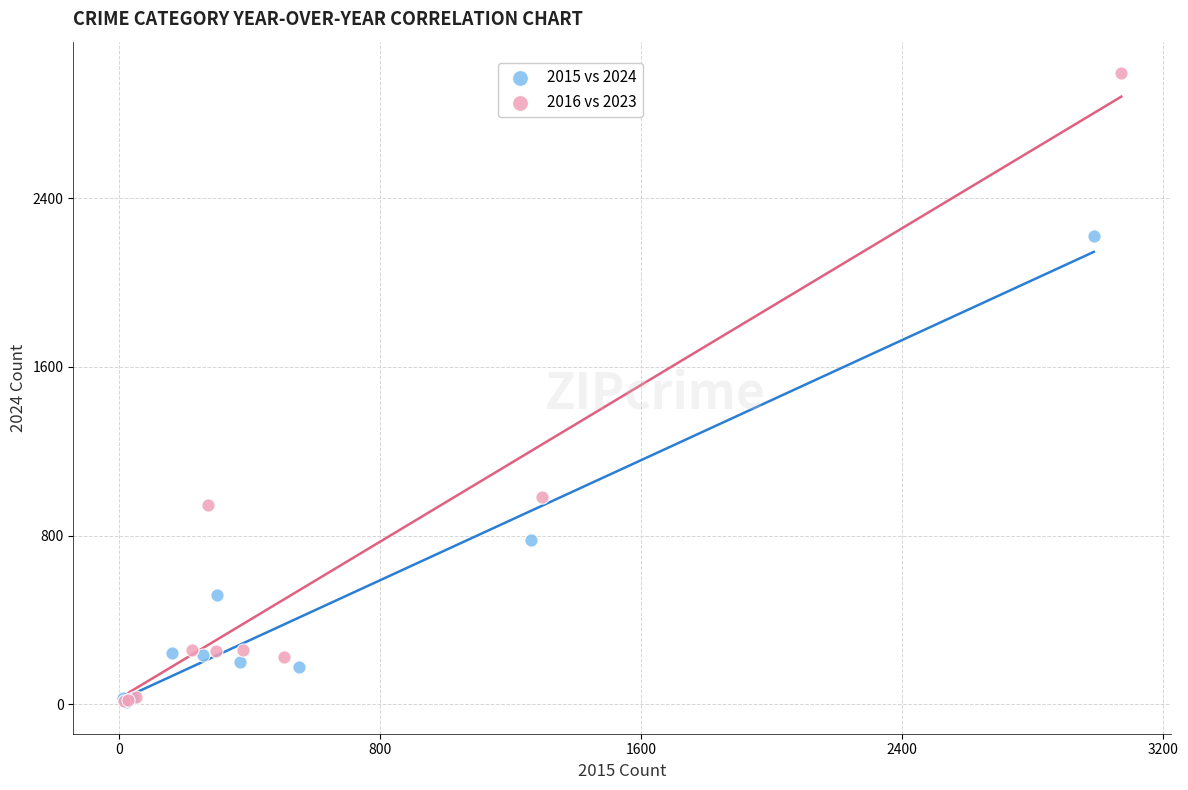

Which series contains the highest Y value?

2016 vs 2023